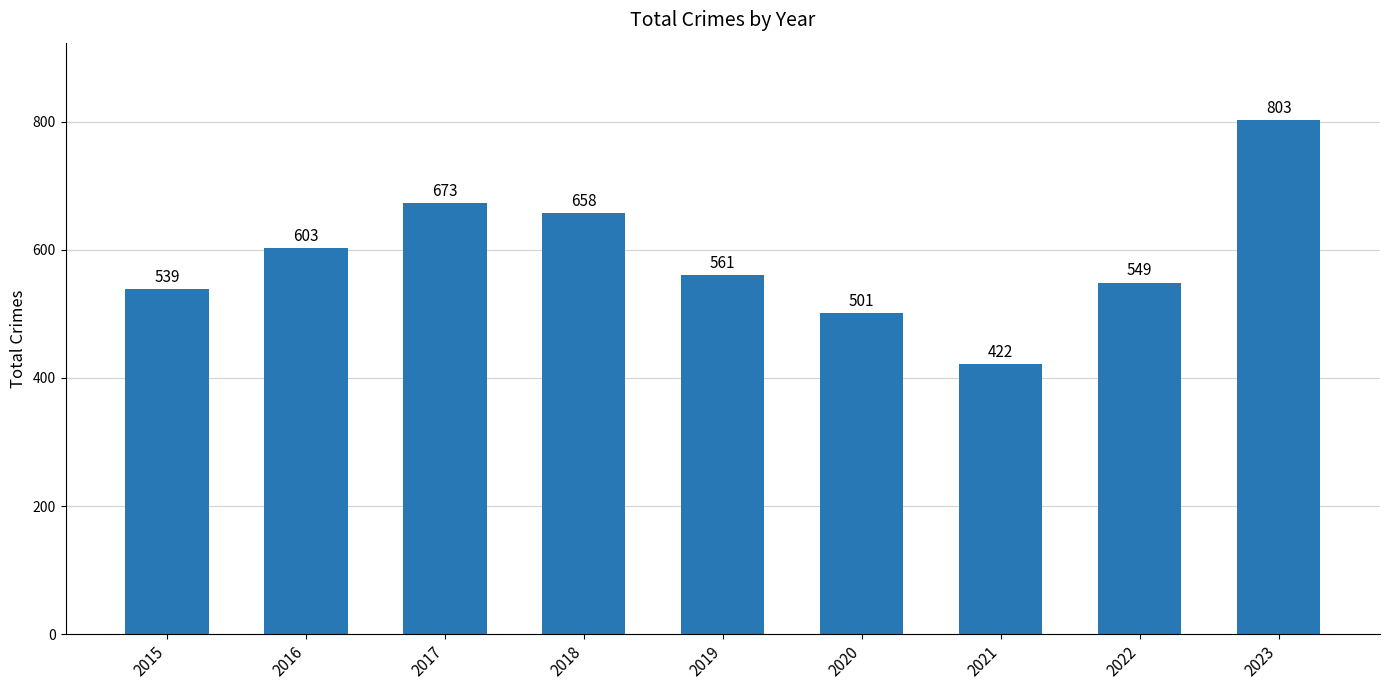

The chart shows a value of 268 at 2018. True or false?

False